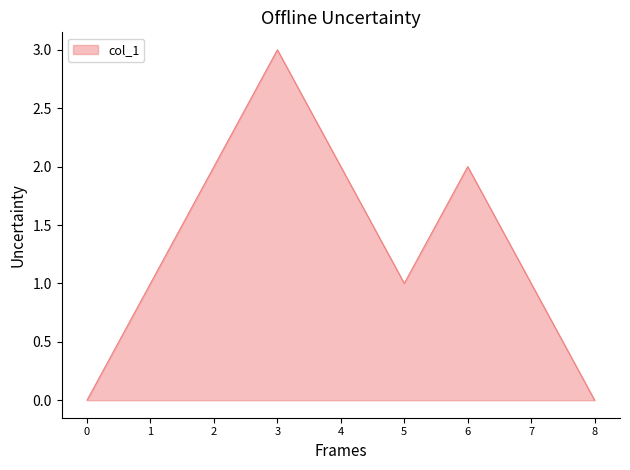

Reading left to right, extract all data points from this chart.

0	1	2	3	2	1	2	1	0